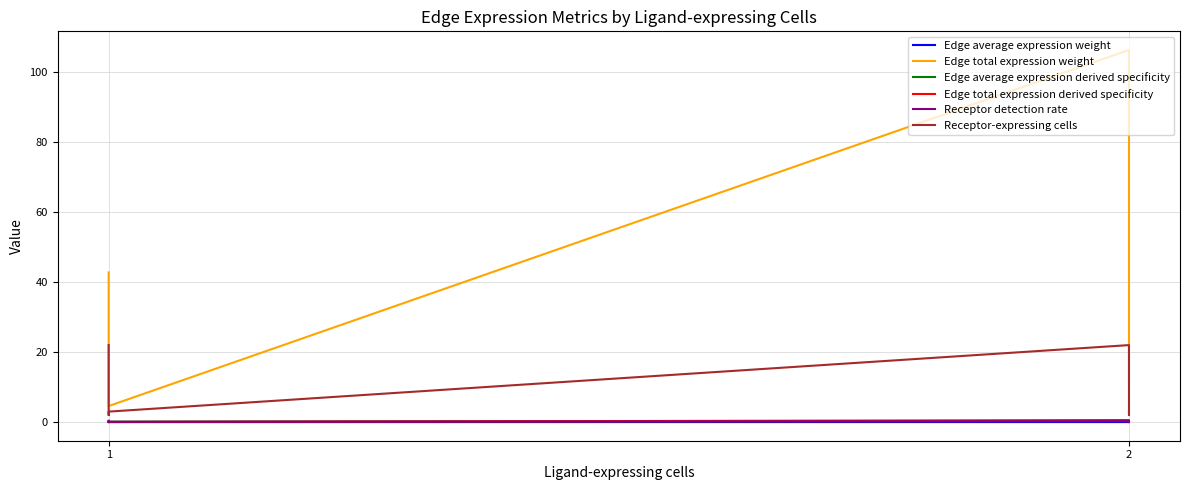

In Edge total expression weight, how many points are higher than both neighbors (excluding endpoints)?

1